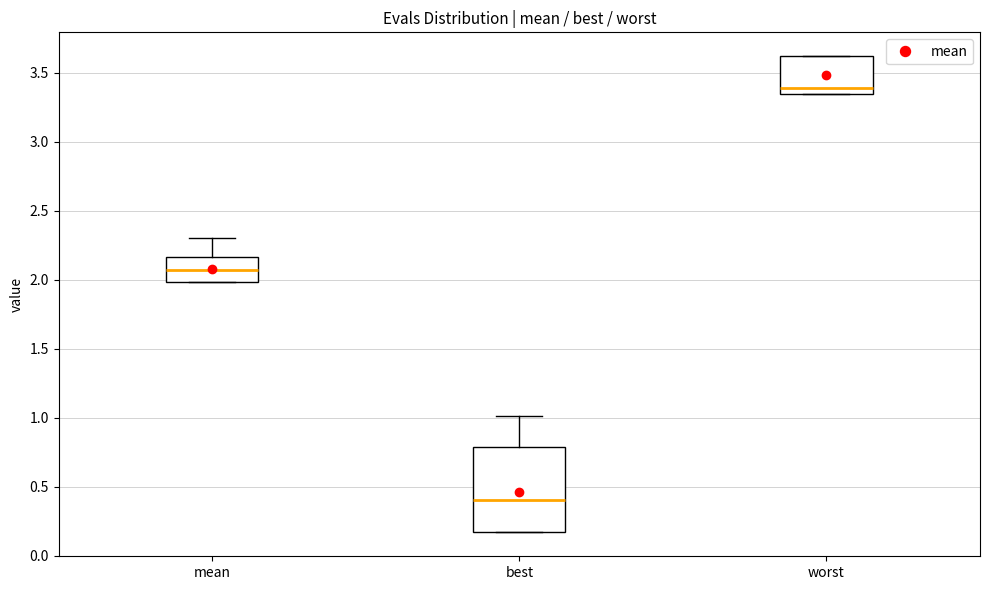

Comparing the boxes themselves (not the whiskers), which one is the tallest?

best